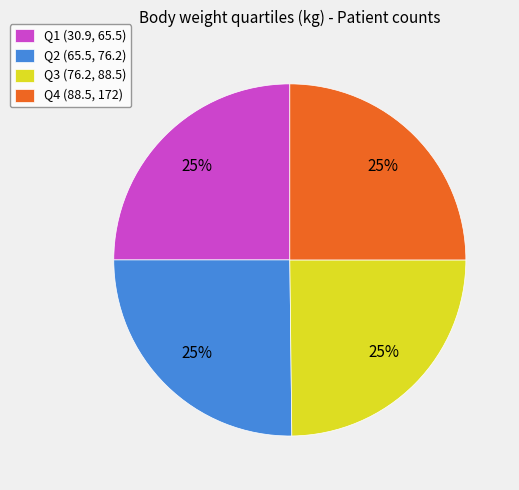

Is it true that Q2 (65.5, 76.2) is 13% of the pie?

False